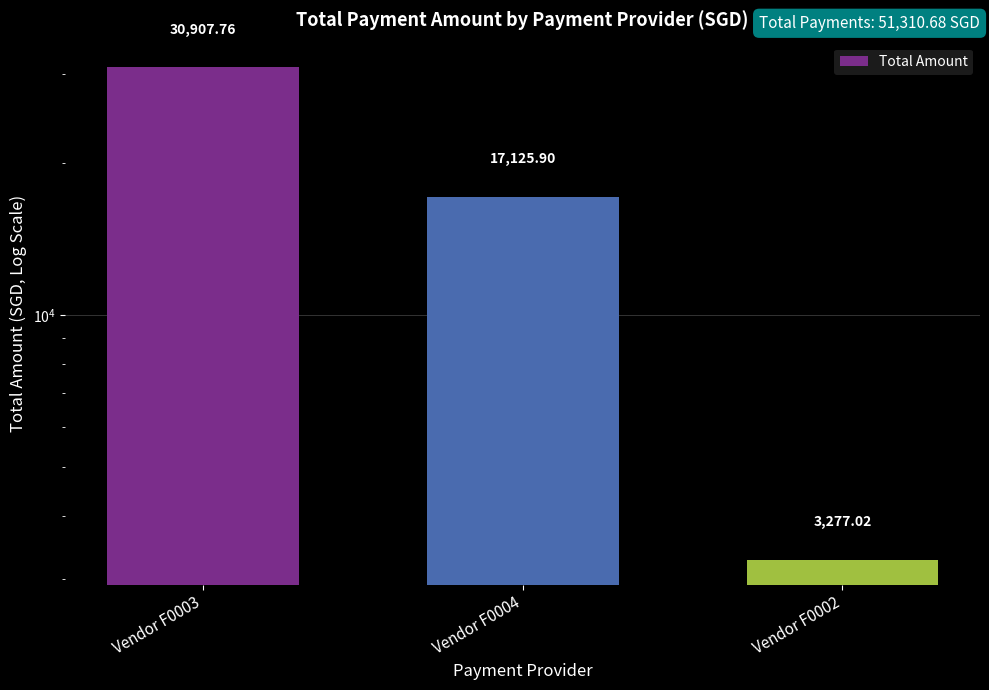

What is the difference between the second highest and minimum values?

13848.9